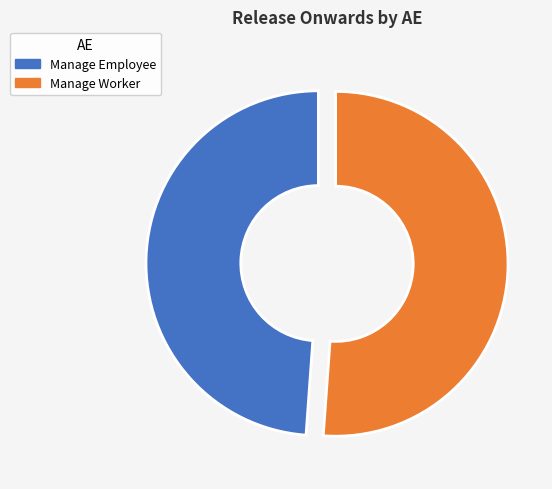

True or false: Manage Worker accounts for 45% of the total.

False